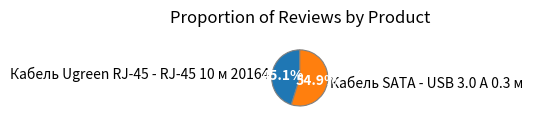

Do Кабель SATA - USB 3.0 A 0.3 м and Кабель Ugreen RJ-45 - RJ-45 10 м 20164 together represent more than half of the pie?

Yes